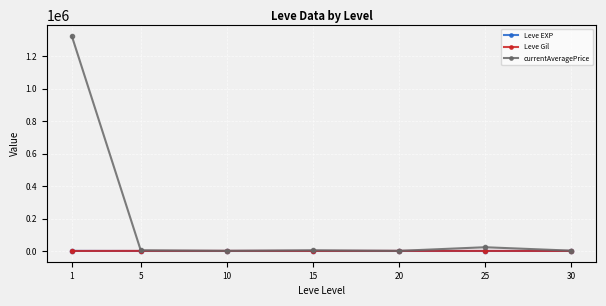

Is the value of currentAveragePrice at 1 greater than the value of Leve EXP at 15?

Yes